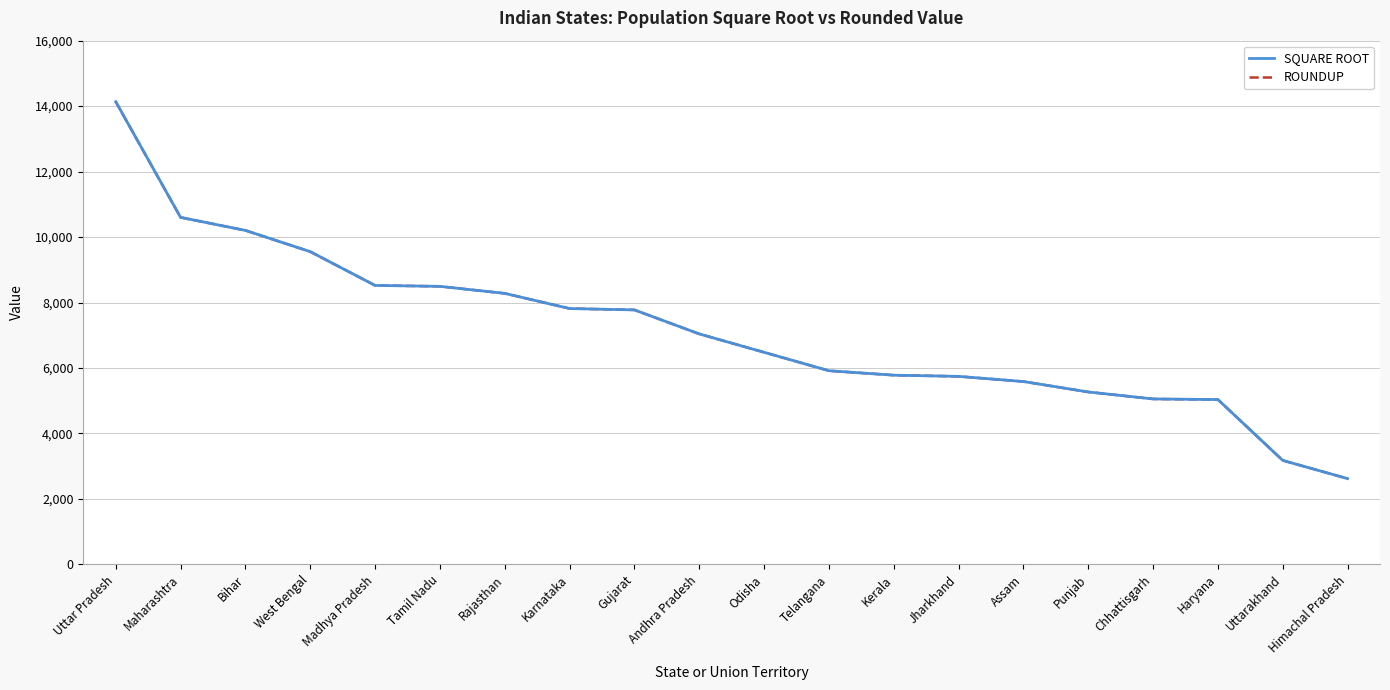

Is it true that ROUNDUP equals 8522.0 at Madhya Pradesh?

True